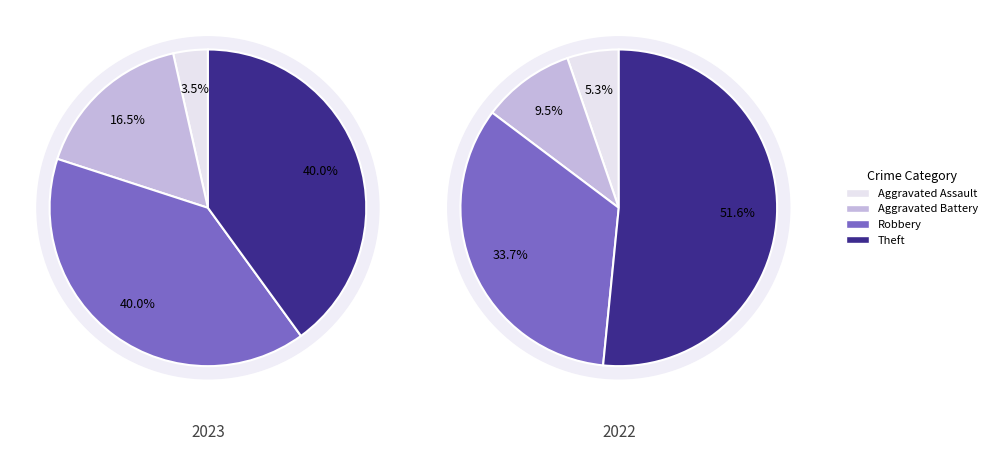

Is the sum of 3 and values_2022 greater than half?

Yes